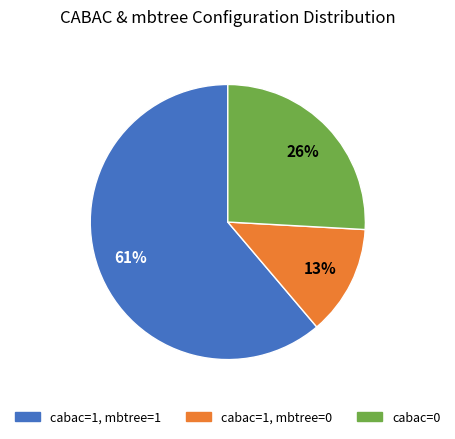

How many slices are in this pie chart?

3